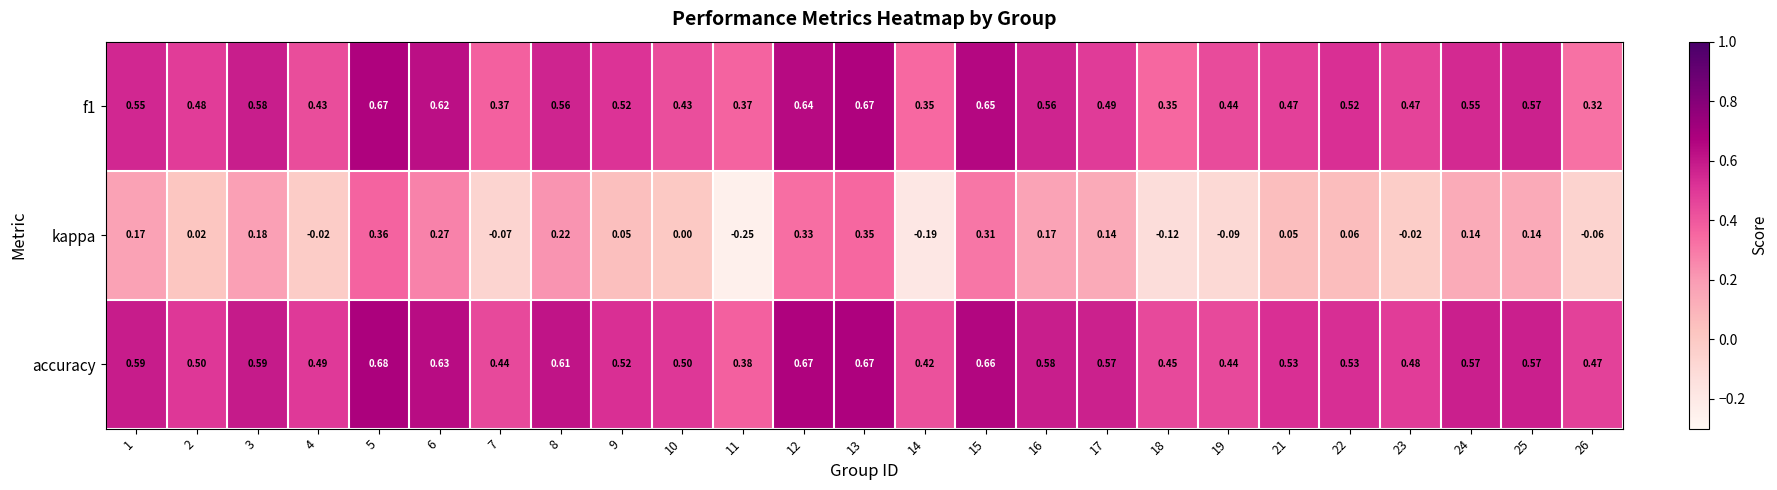

Which series has the largest total across all categories?

accuracy